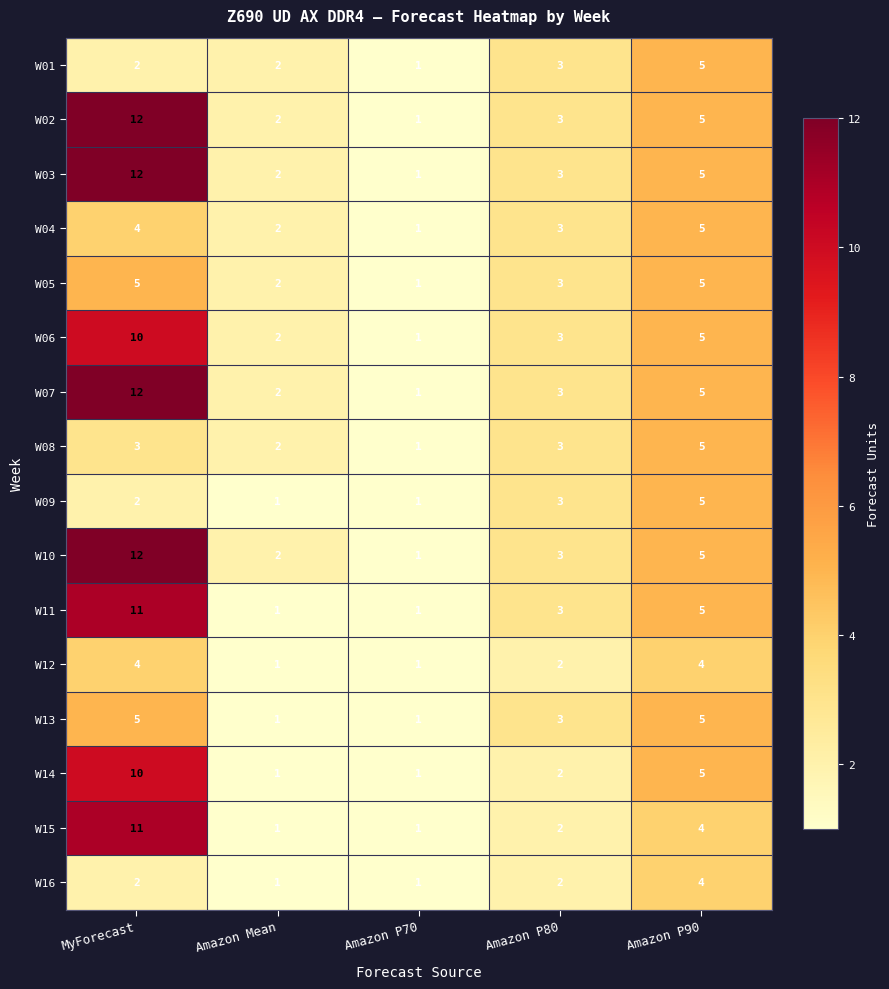

What is the average value of the W15 series?

4